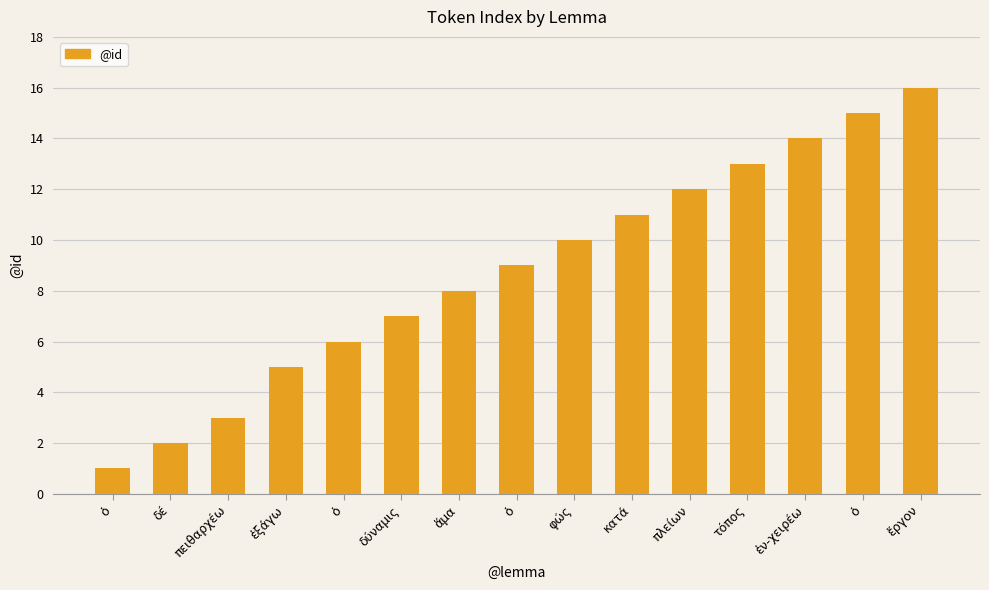

What is the change in value from δύναμις to φώς?

+3